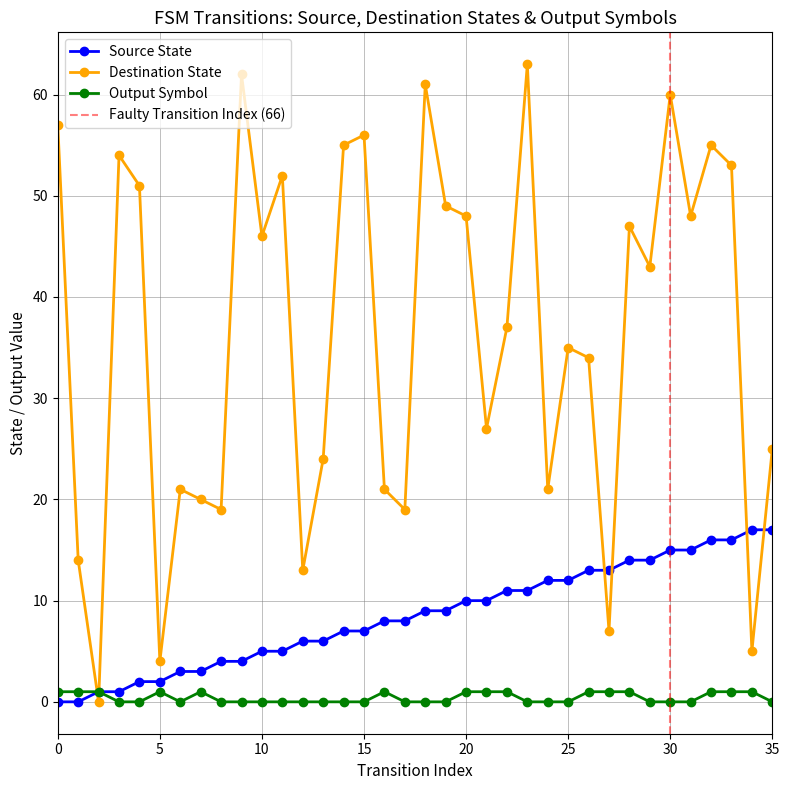

At 16, list the series in order from smallest to largest.

Output Symbol, Source State, Destination State